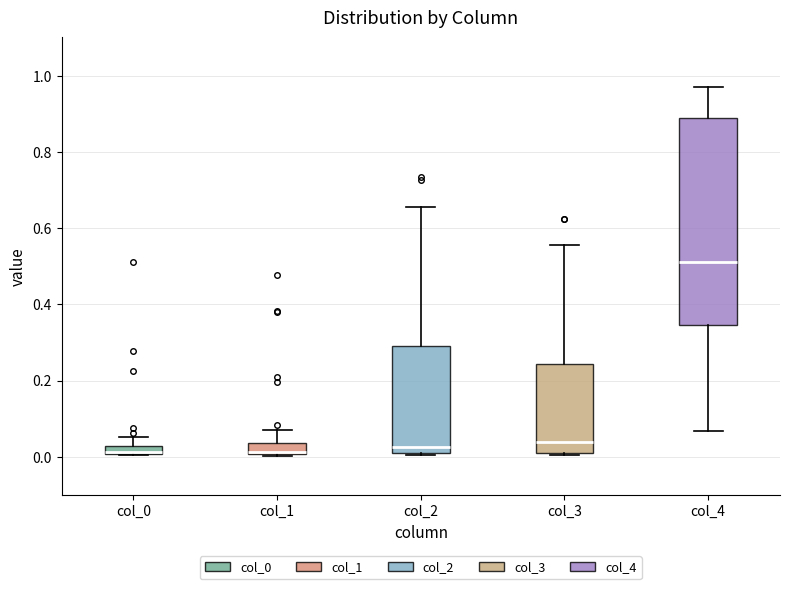

Comparing the boxes themselves (not the whiskers), which one is the tallest?

col_4